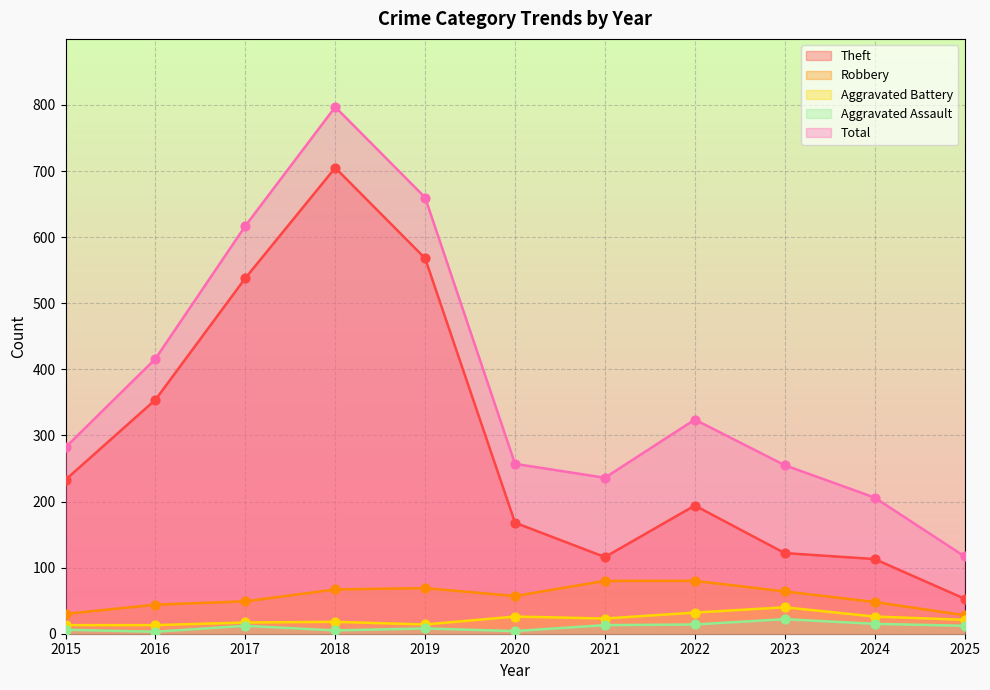

Which series contains the lowest Y value?

Aggravated Assault